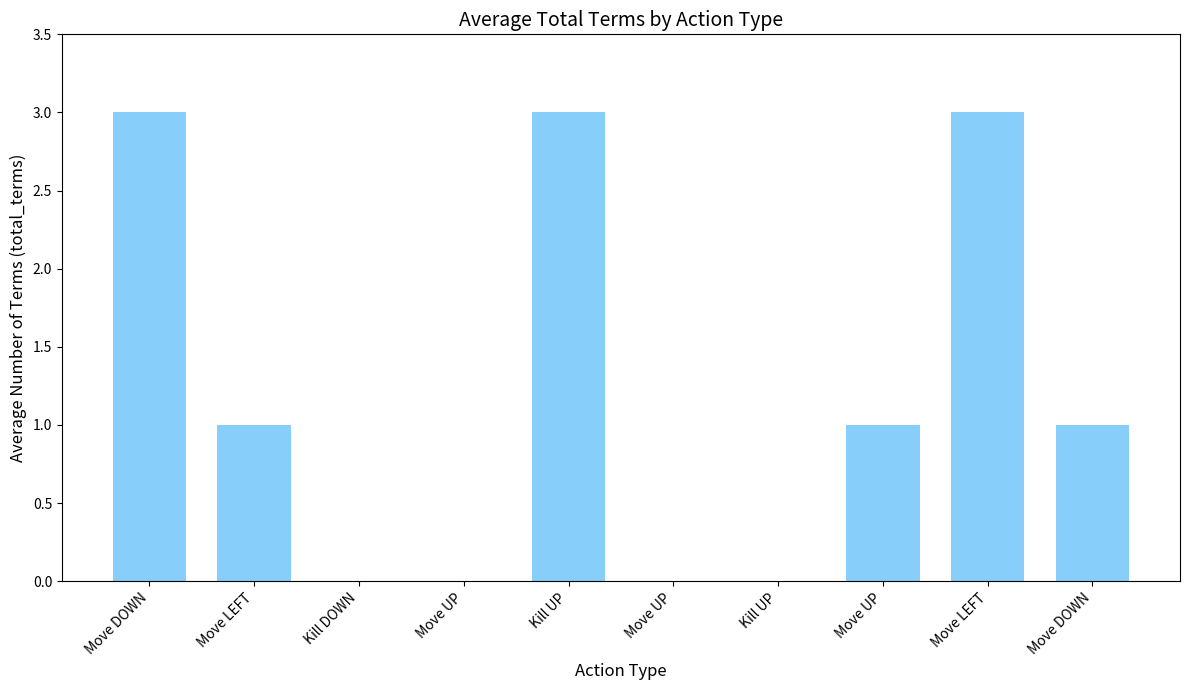

Count the number of data series in this chart.

1